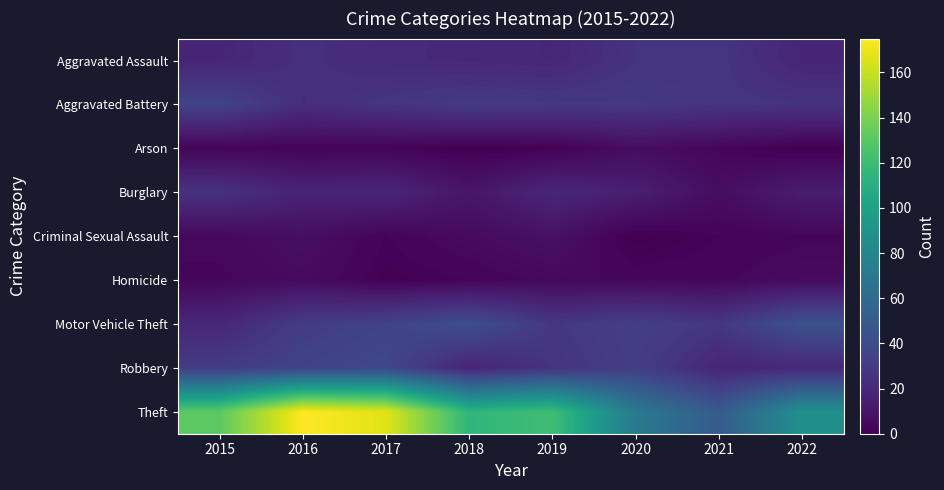

Which series changed the most between 2018 and 2022?

Theft